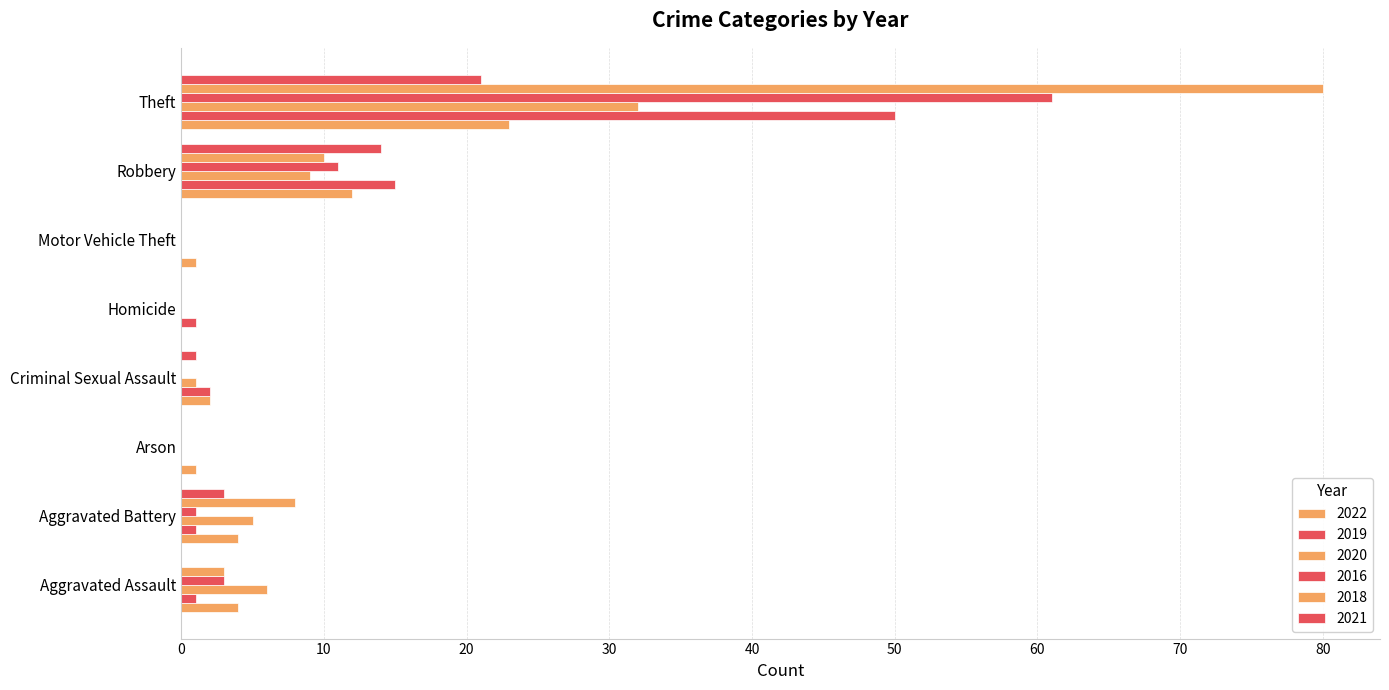

How many data points does each series have?

8